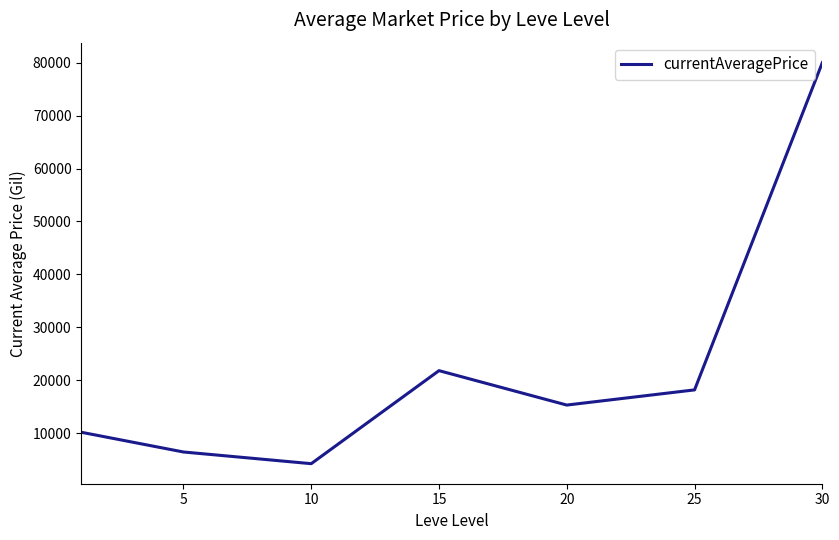

What is the smallest value displayed?

4221.3